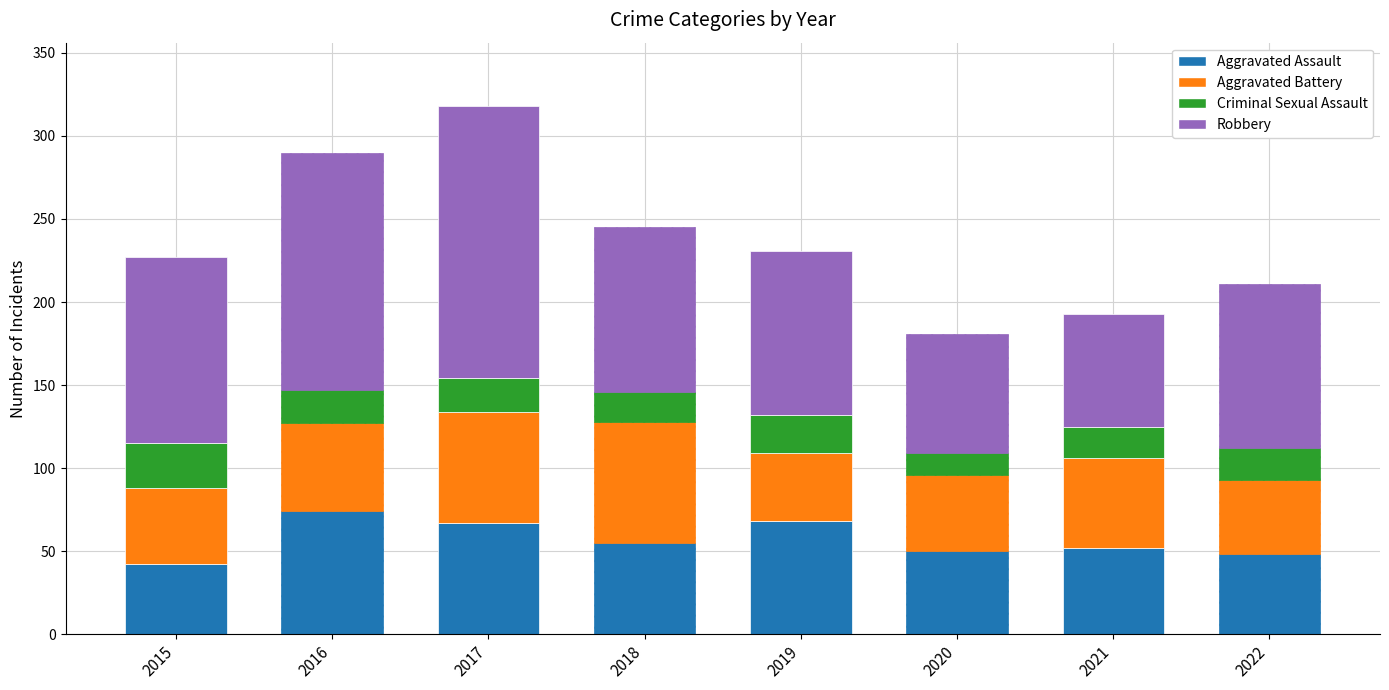

List the series in order of their peak value, lowest first.

Criminal Sexual Assault, Aggravated Battery, Aggravated Assault, Robbery